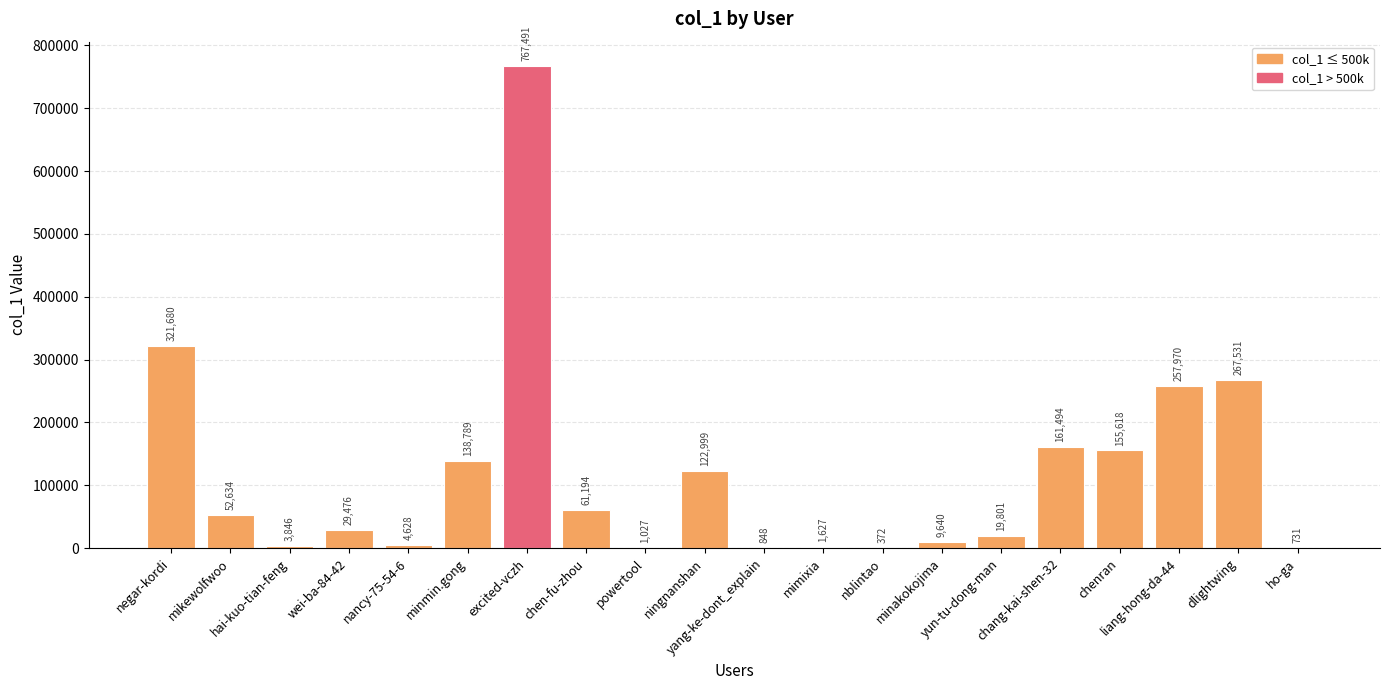

Reading left to right, transcribe all the data shown in this chart.

321680	52634	3846	29476	4628	138789	767491	61194	1027	122999	848	1627	372	9640	19801	161494	155618	257970	267531	731